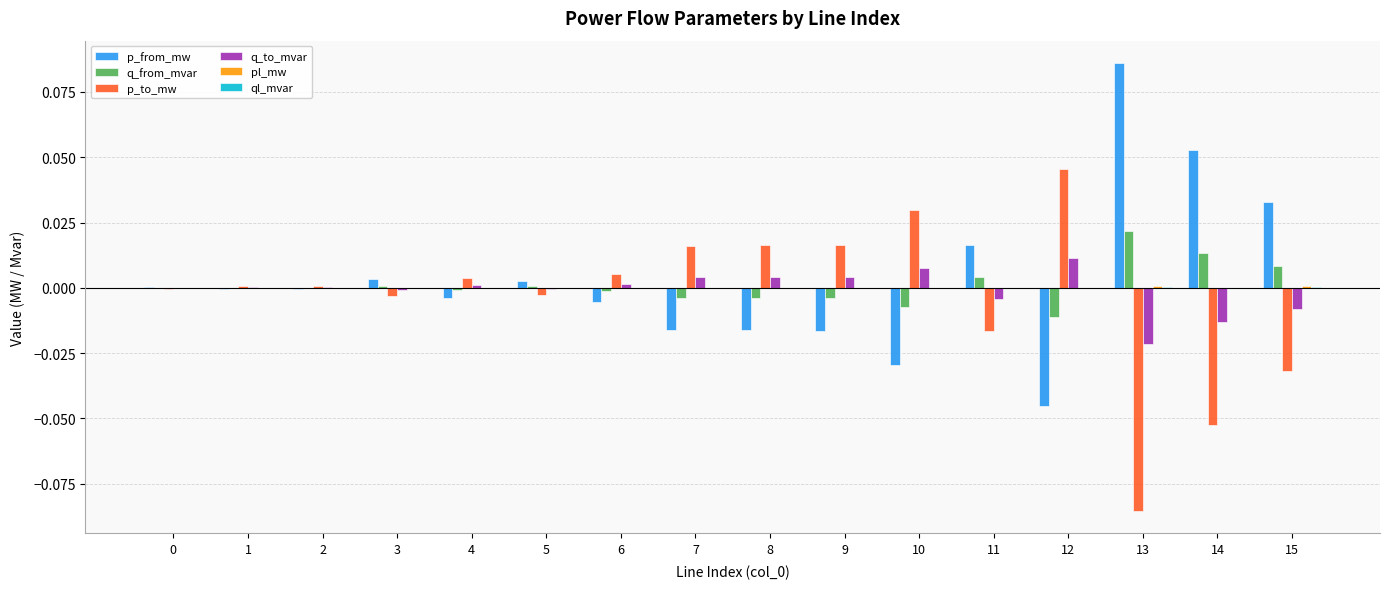

At which label does q_to_mvar reach its peak?

12